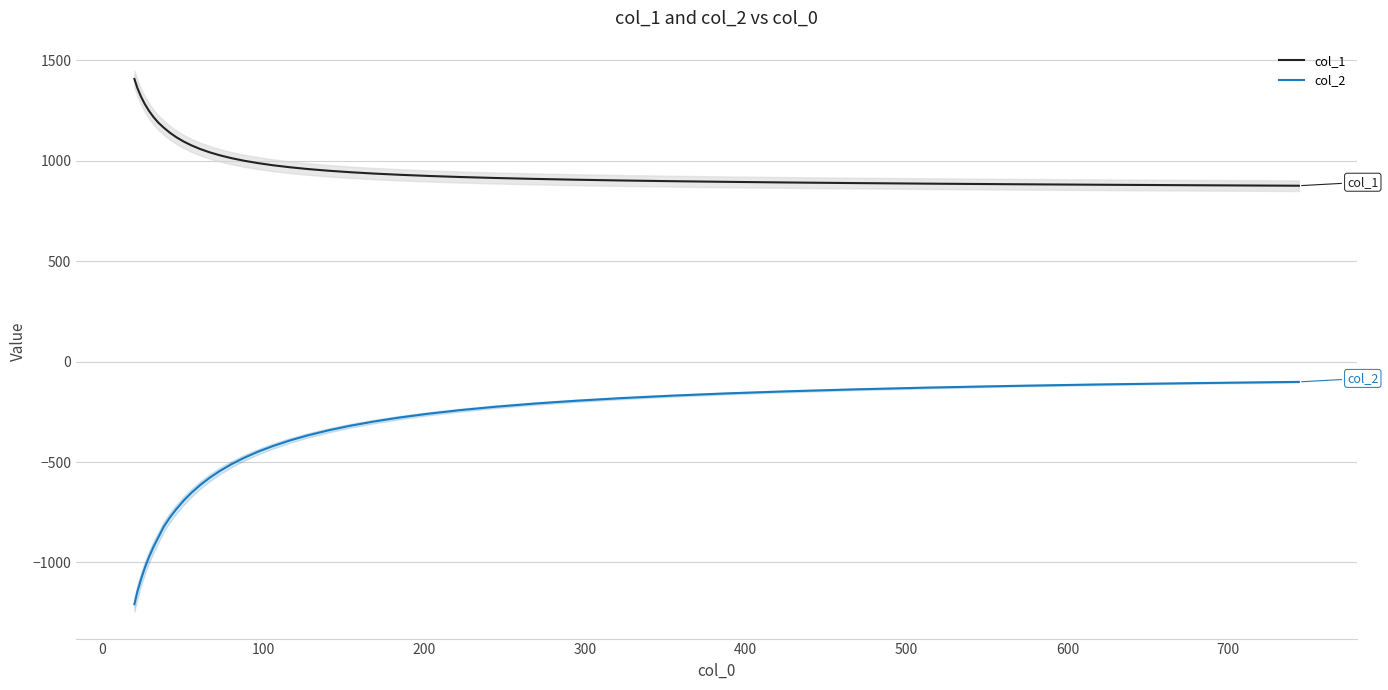

What is the average value of the col_1 series?

1021.9